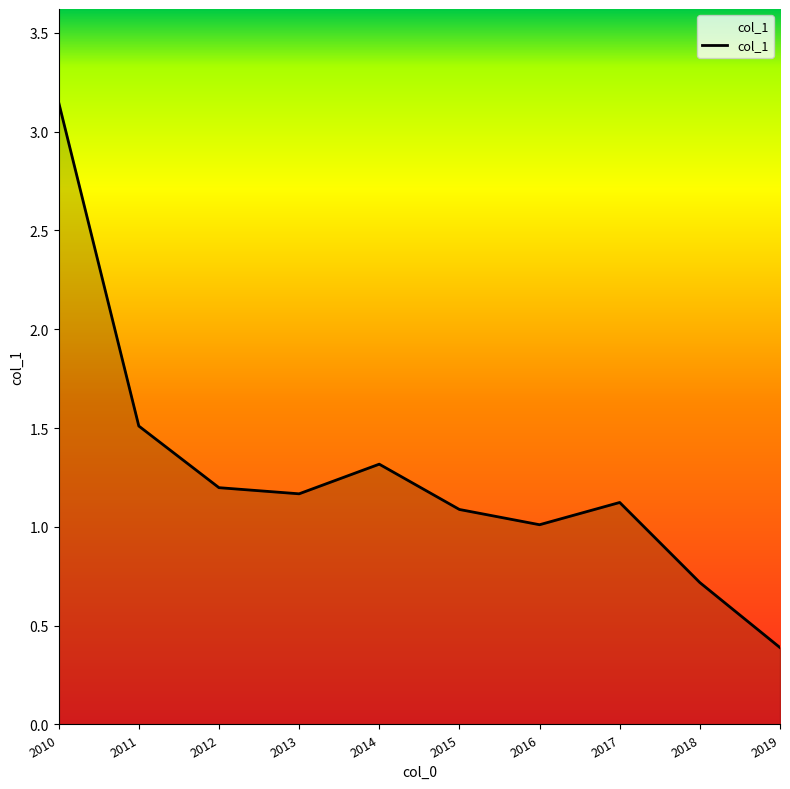

What is the ratio of the value at 2014 to the value at 2017?

1.2